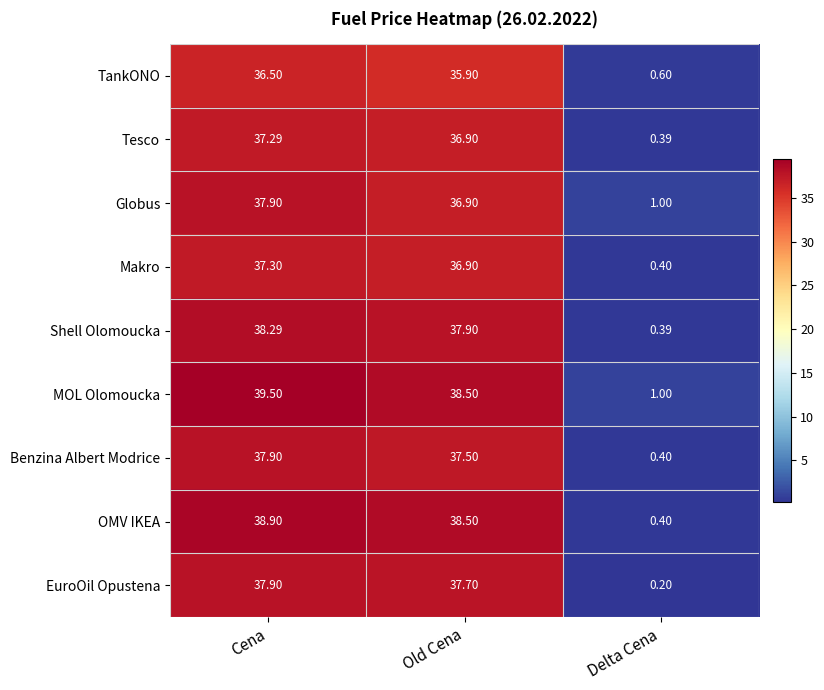

What is the minimum value shown in the chart?

0.2